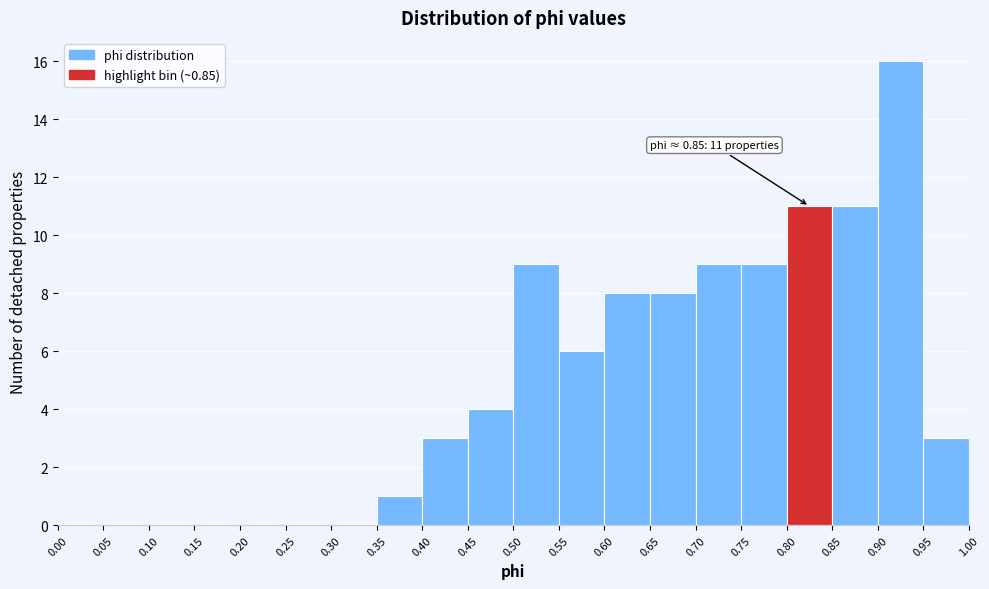

Over which range of the x-axis is the bar tallest?

0.90 to 0.95